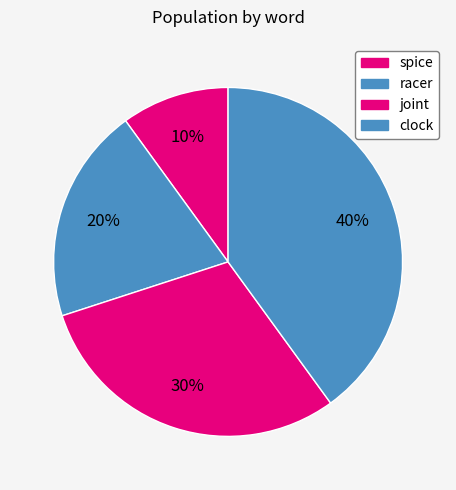

To the nearest percent, what portion does spice represent?

10%